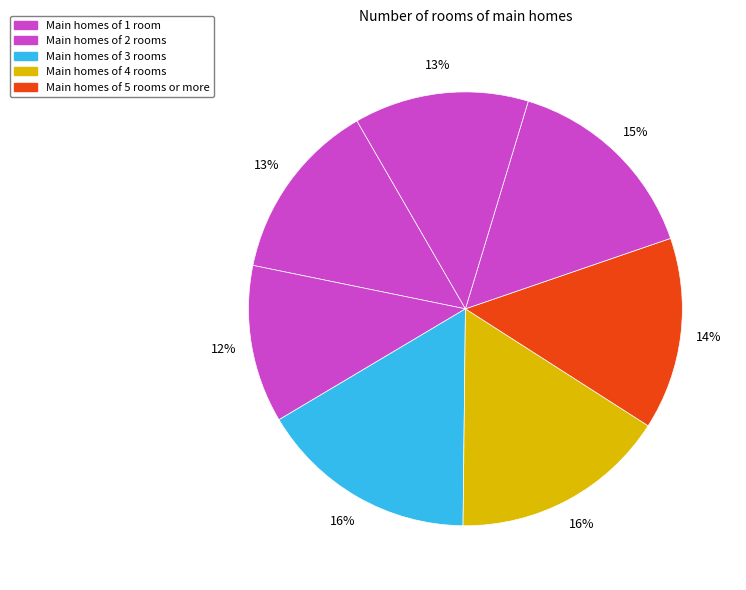

Count the number of slices in the pie.

7